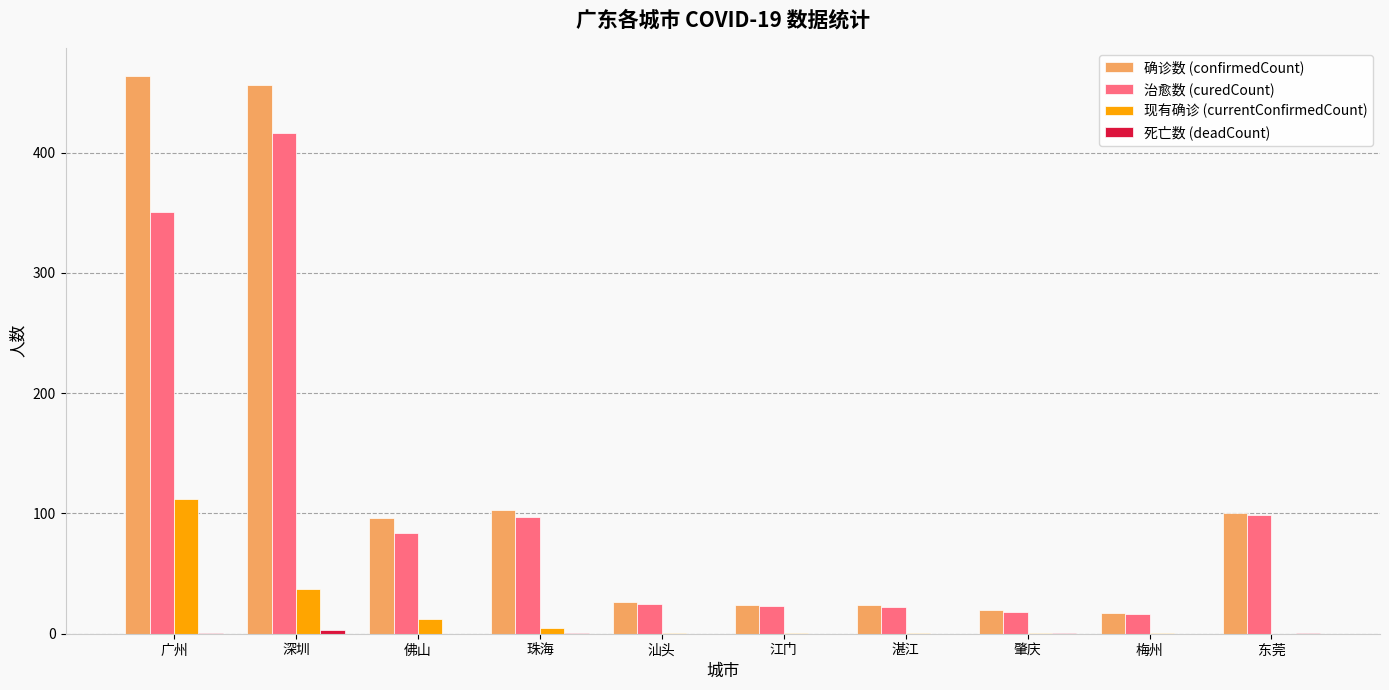

Which series has the largest total across all categories?

确诊数 (confirmedCount)